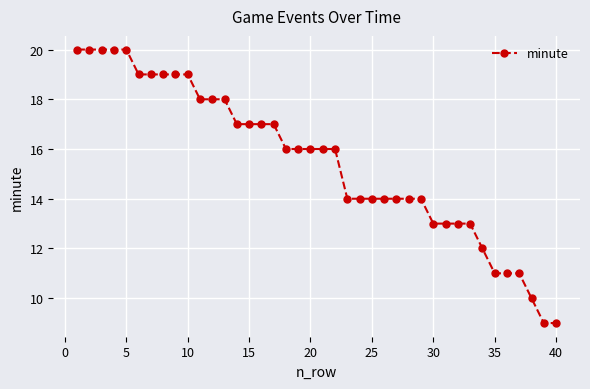

What is the value of the 31st point from the left?

13